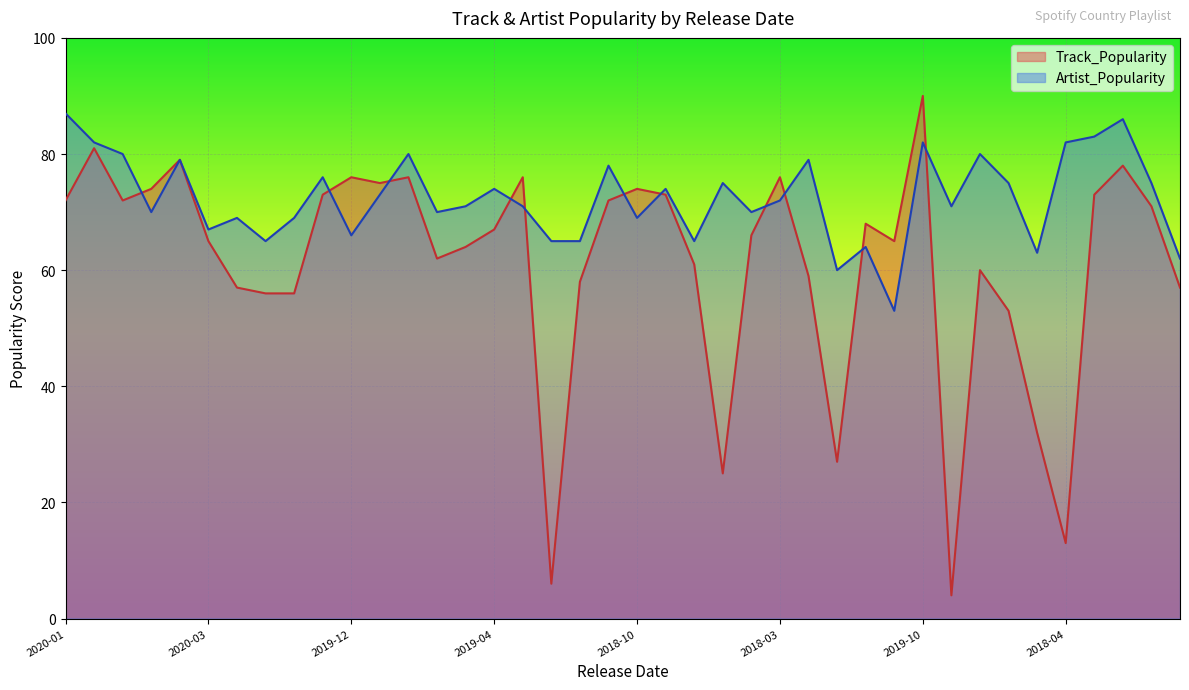

The Track_Popularity series shows 34 at 2018-10. True or false?

False